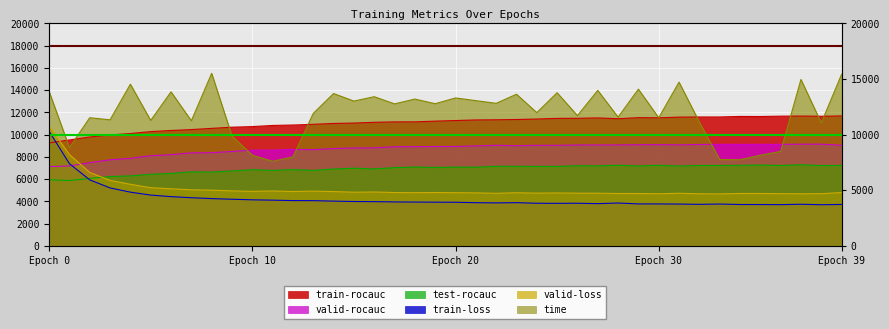

The time series shows 22159.2 at 17. True or false?

False